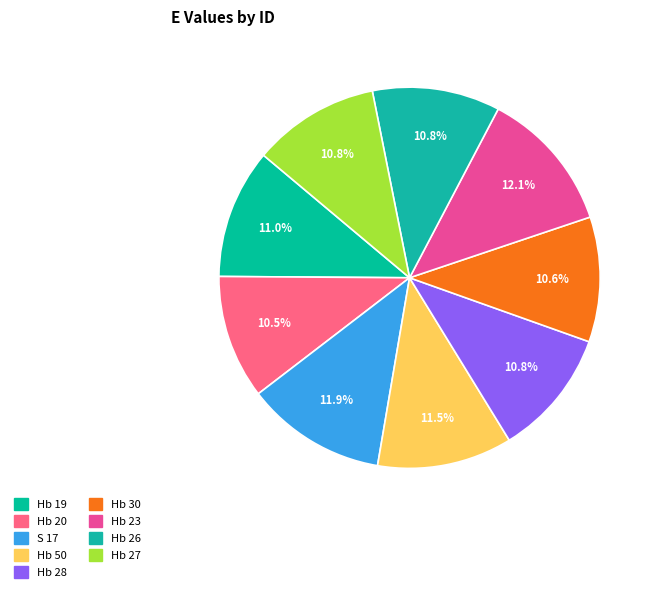

Is it true that Hb 26 is 11% of the pie?

True